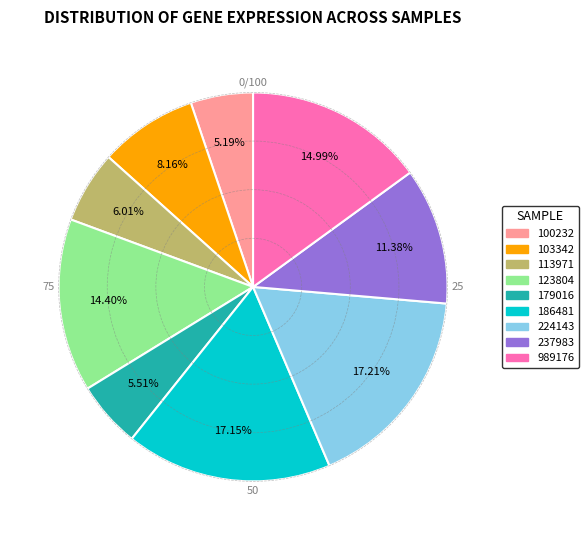

Is there a majority slice in this chart?

No